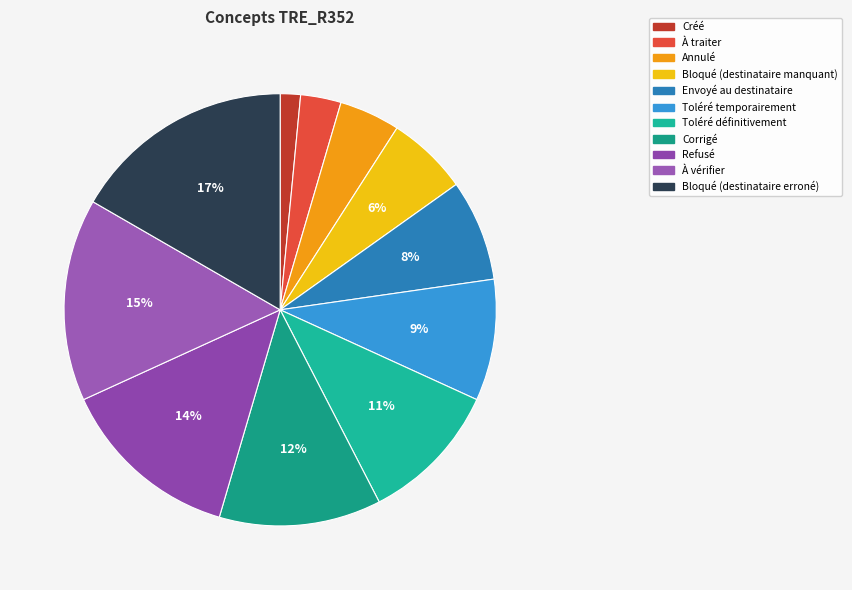

Does Toléré temporairement represent more than half of the total?

No